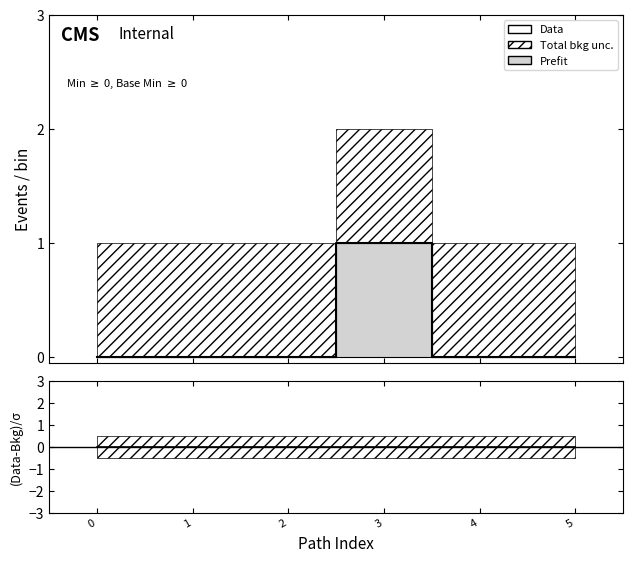

The Data series shows 1 at 0. True or false?

False